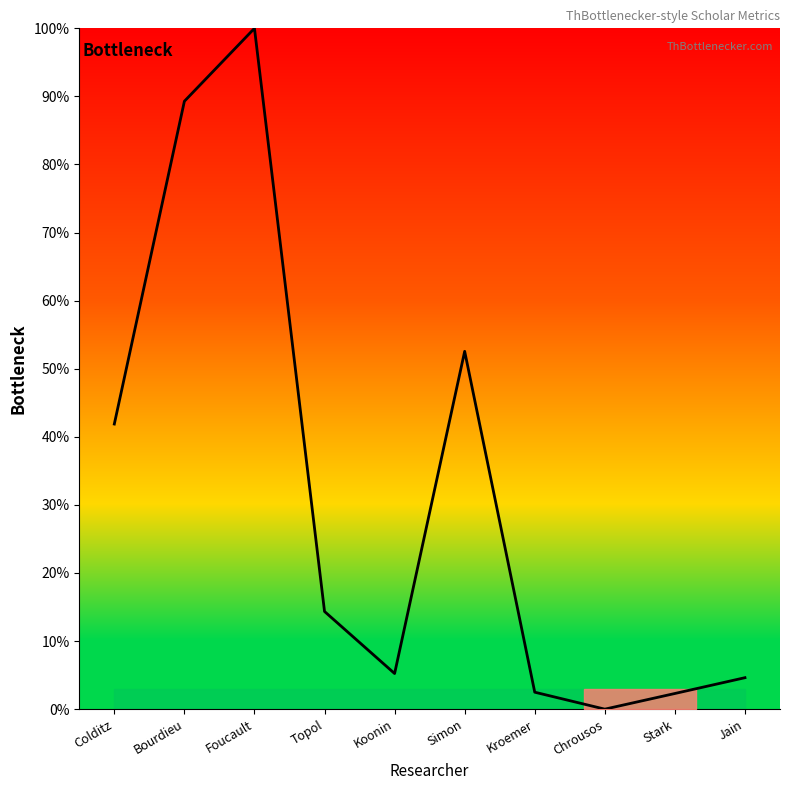

What is the difference between the second highest and minimum values?

89.3